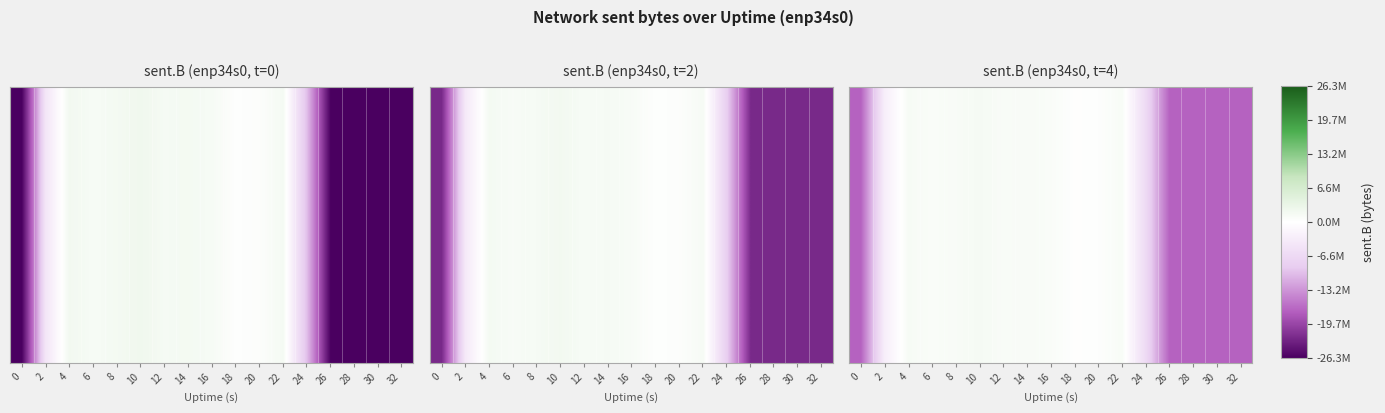

Reading left to right, what are all the values shown in this chart?

-17101054.6	-2838878.1	1299990.4	851431.9	1114698.8	1528538.8	973132.0	1124002.9	854079.3	161369.8	311714.1	1040594.9	-6420674.5	-17101054.6	-17101054.6	-17101054.6	-17101054.6